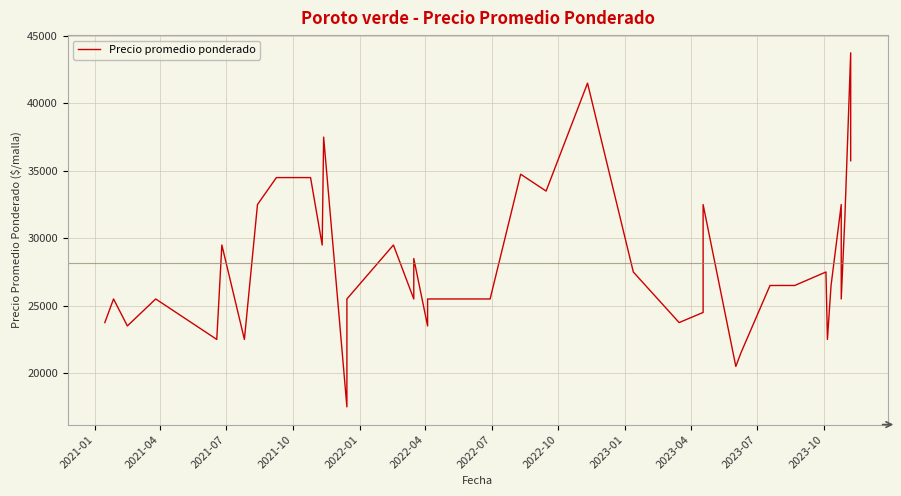

Reading left to right, transcribe all the data shown in this chart.

23750	25500	23500	25500	22500	29500	22500	32500	34500	34500	29500	37500	17500	25500	29500	25500	28500	23500	25500	25500	34750	33500	41500	27500	23750	24500	32500	20500	21500	26500	26500	26500	27500	22500	26500	32500	25500	31500	43750	35750